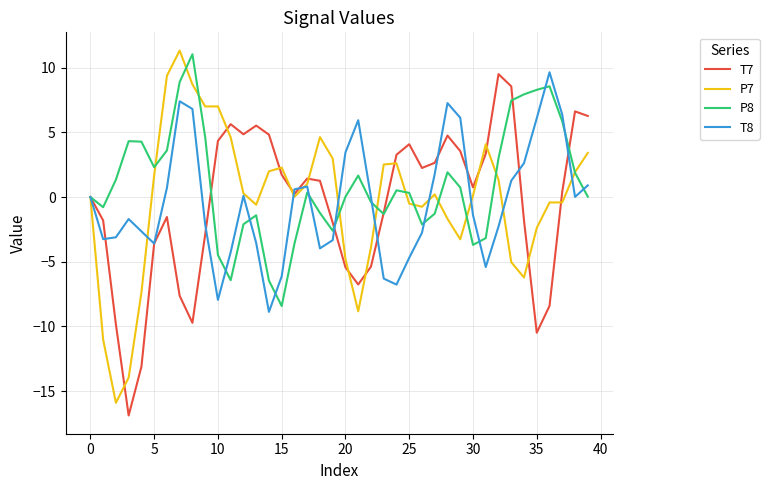

What is the lowest value of the T8 series?

-8.9